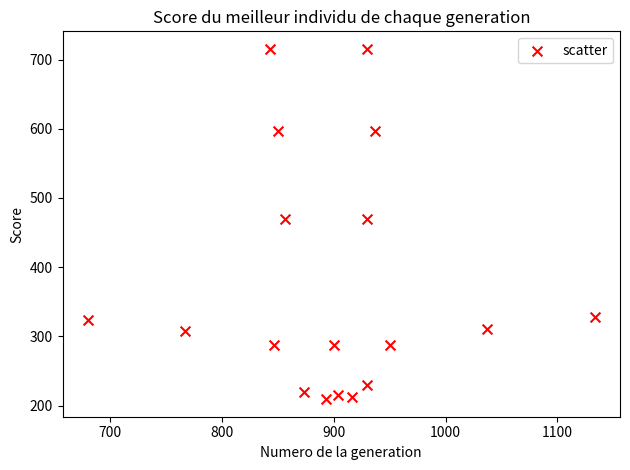

What is the range of X values (max minus min)?

453.3